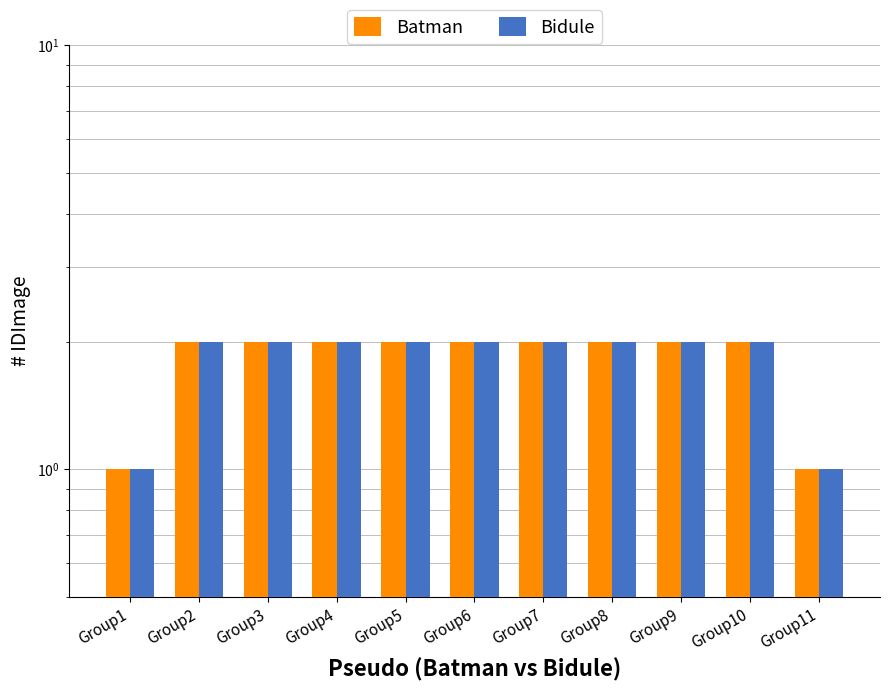

Reading right to left, list all the values displayed in this chart.

Batman: 1	2	2	2	2	2	2	2	2	2	1
Bidule: 1	2	2	2	2	2	2	2	2	2	1